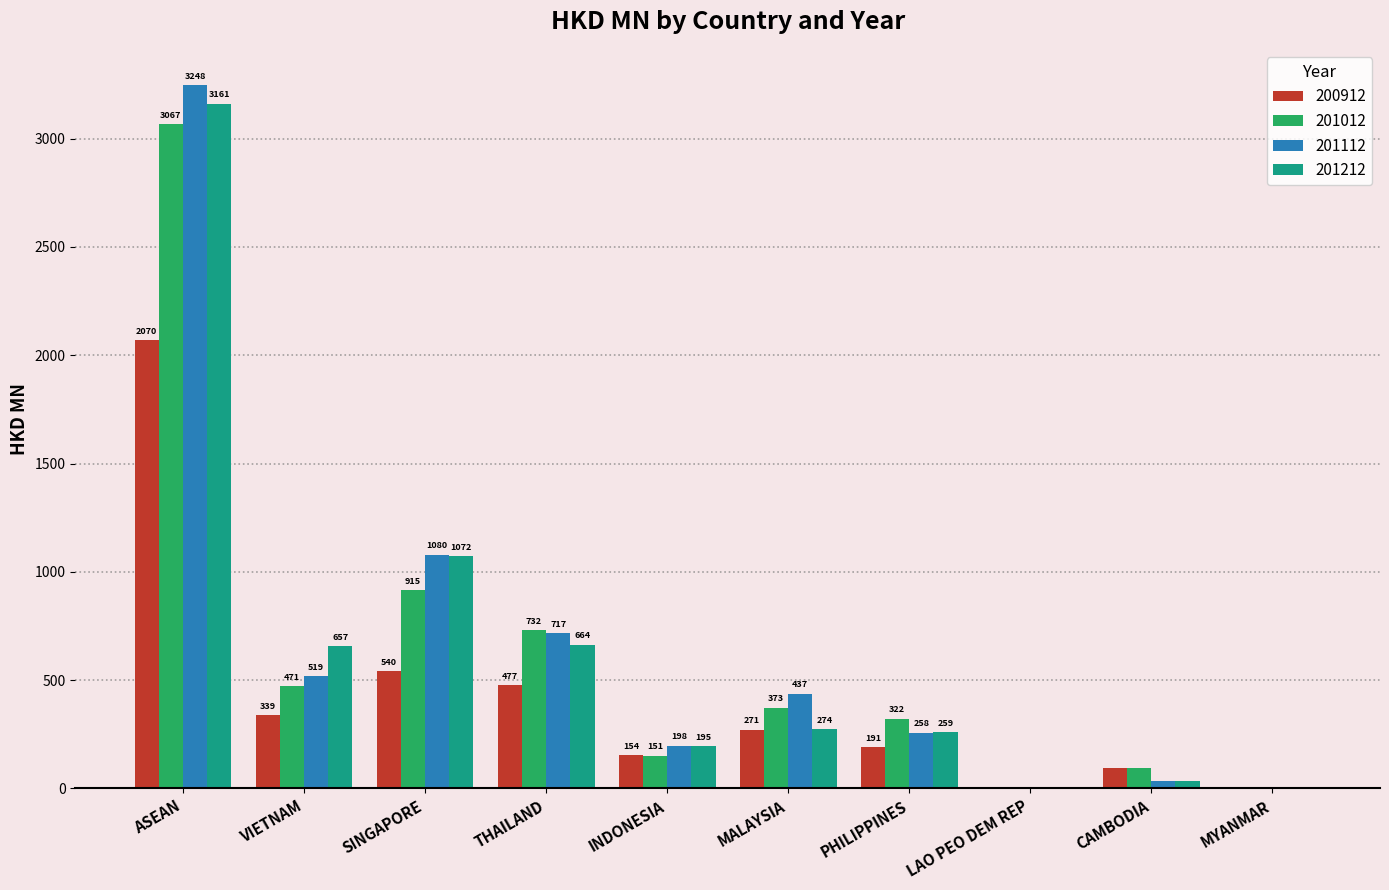

What is the highest value of the 201212 series?

3161.2